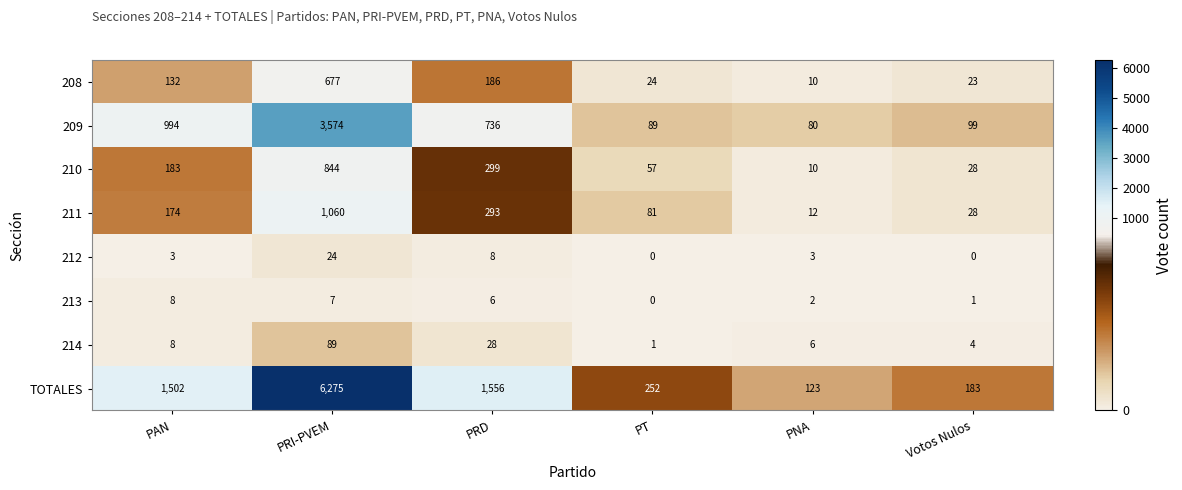

Rank the categories by 210 value from highest to lowest.

PRI-PVEM, PRD, PAN, PT, Votos Nulos, PNA